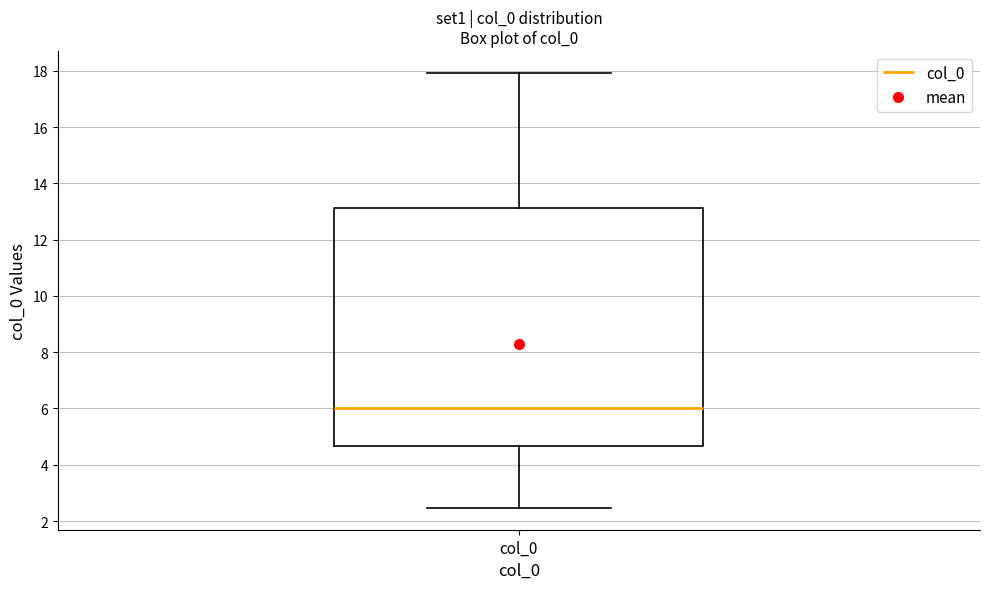

Where does the lower whisker of the box for col_0 end on the y-axis? The values are not printed on the chart, so give them approximately, as read against the axis.

2.4